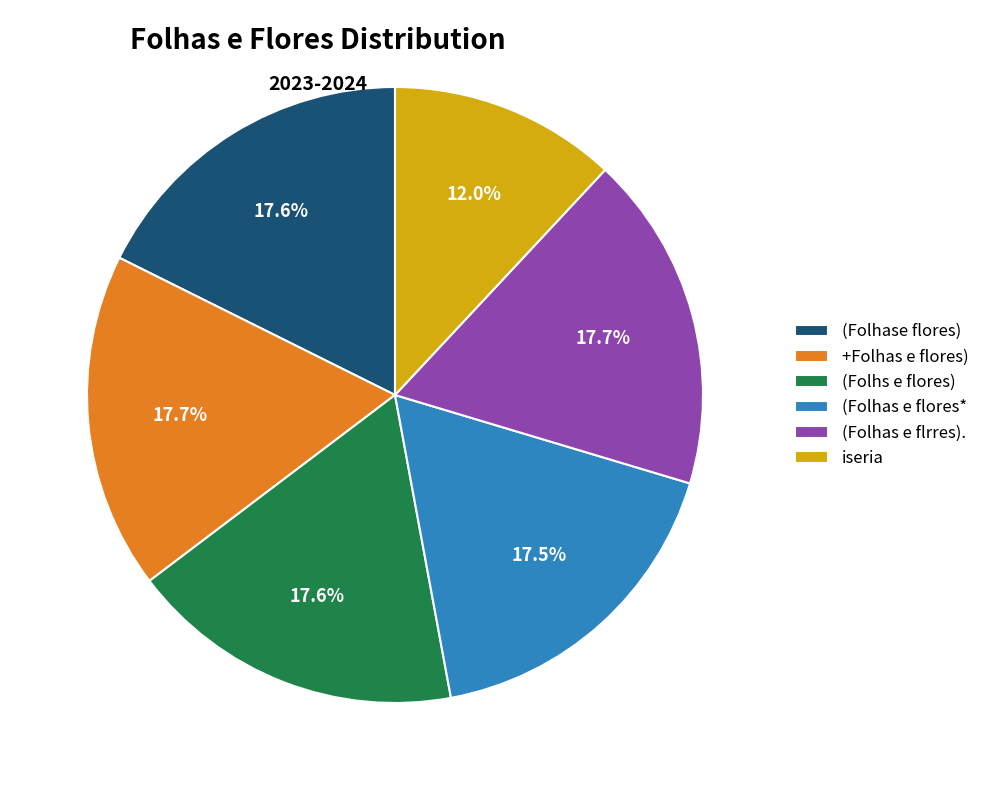

To the nearest percent, what percentage of the pie is (Folhs e flores)?

18%